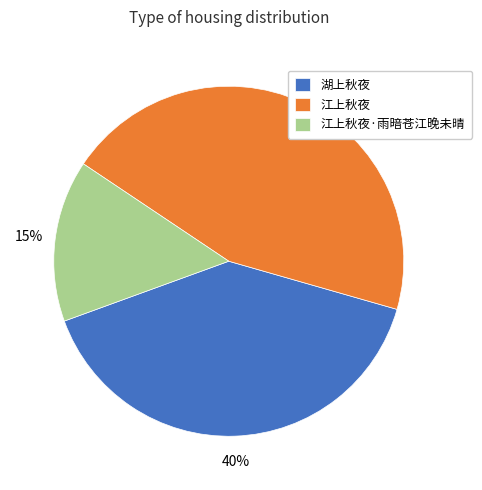

How many segments does this pie chart have?

3